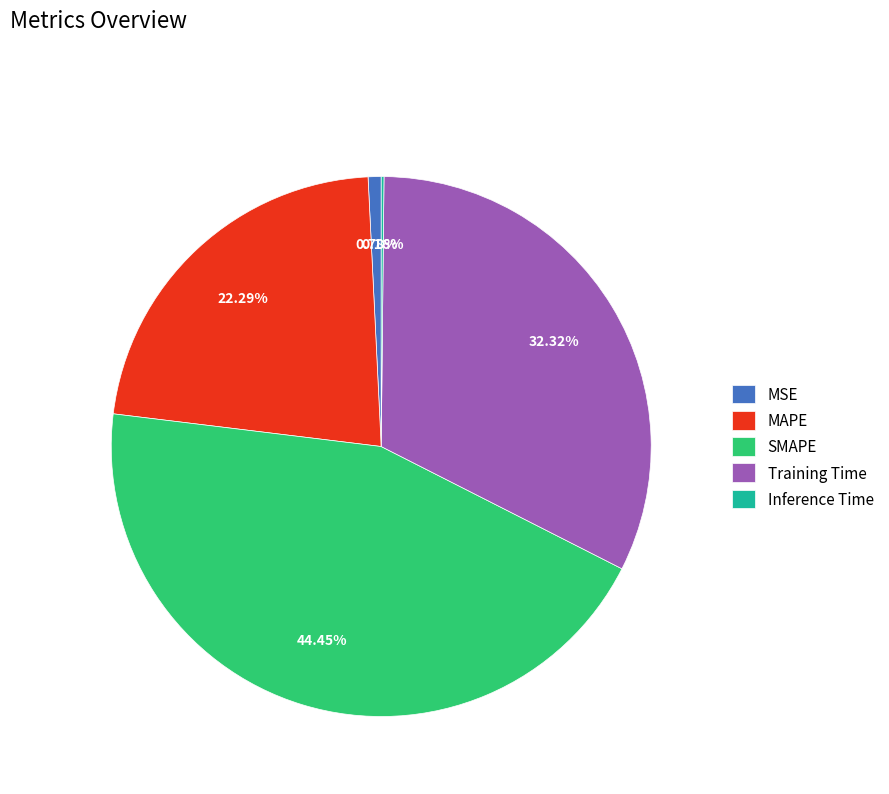

What percentage is the Training Time slice, to the nearest percent?

32%